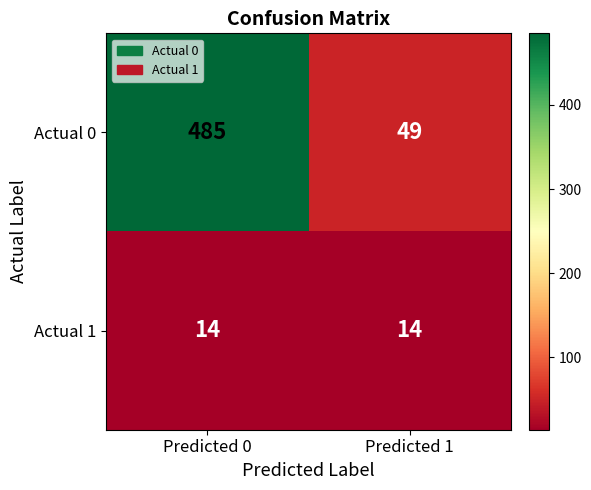

Reading left to right, list all the values displayed in this chart.

Actual 0: Predicted 0=485	Predicted 1=49
Actual 1: Predicted 0=14	Predicted 1=14